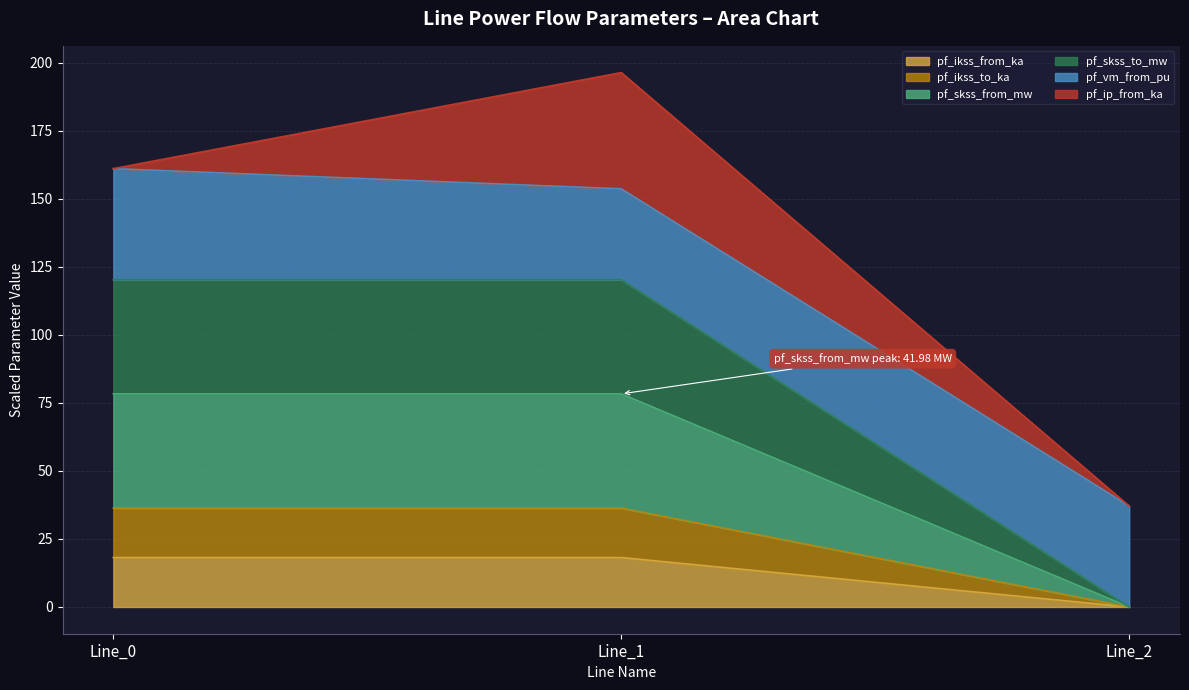

Is it true that pf_skss_to_mw equals 140.2 at Line_1?

False